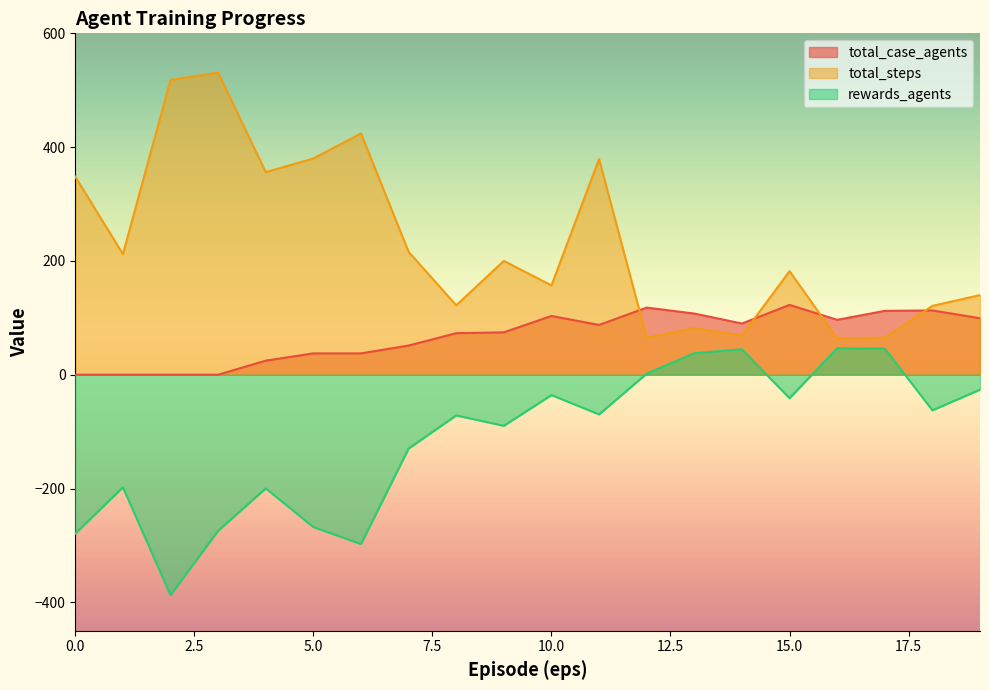

What is the maximum value shown in the chart?

531.0